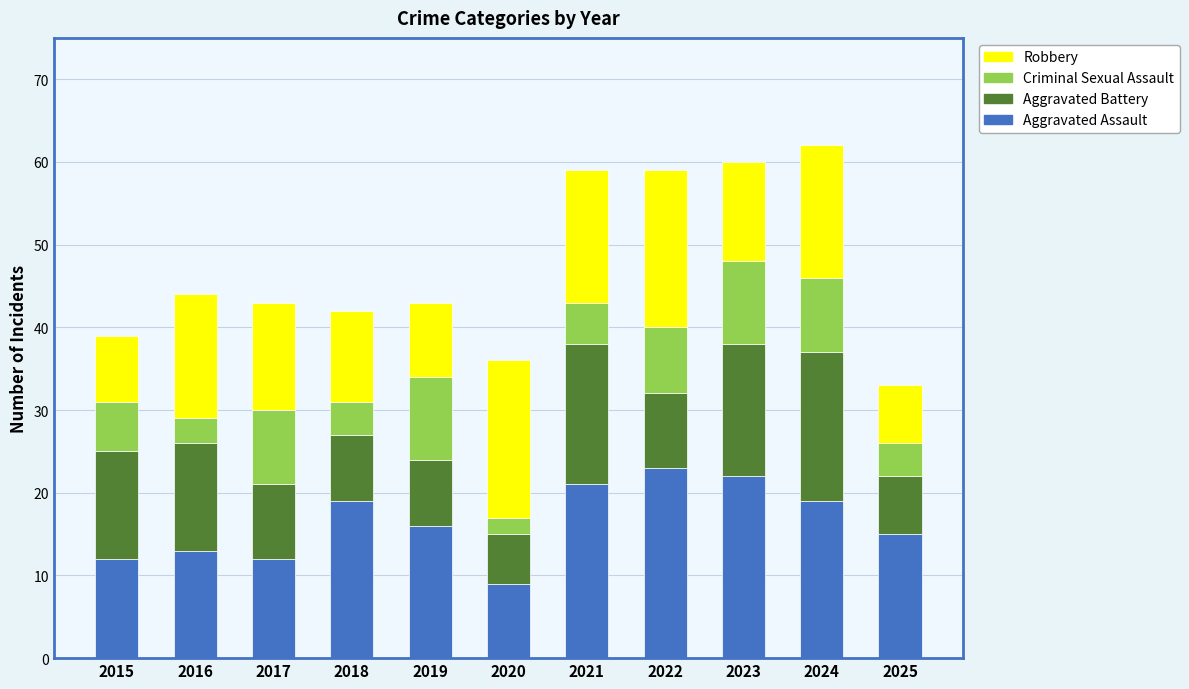

Count the number of data series in this chart.

4